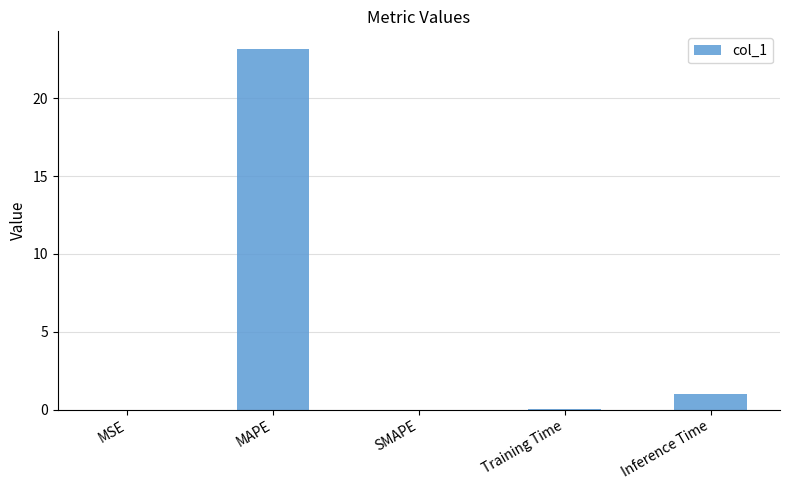

Between Inference Time and SMAPE, which is larger?

Inference Time